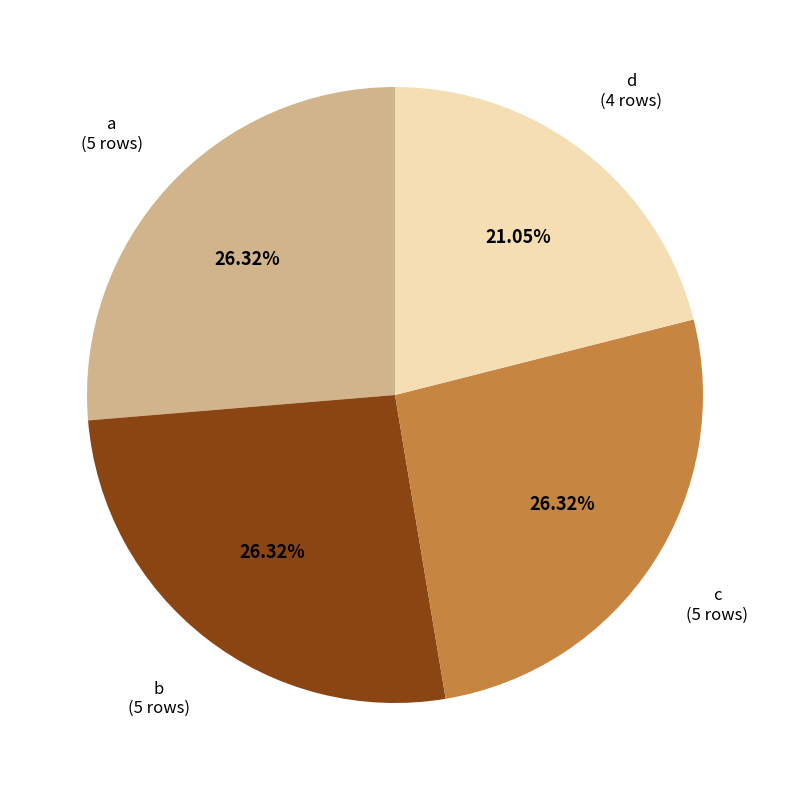

Count the number of slices in the pie.

4